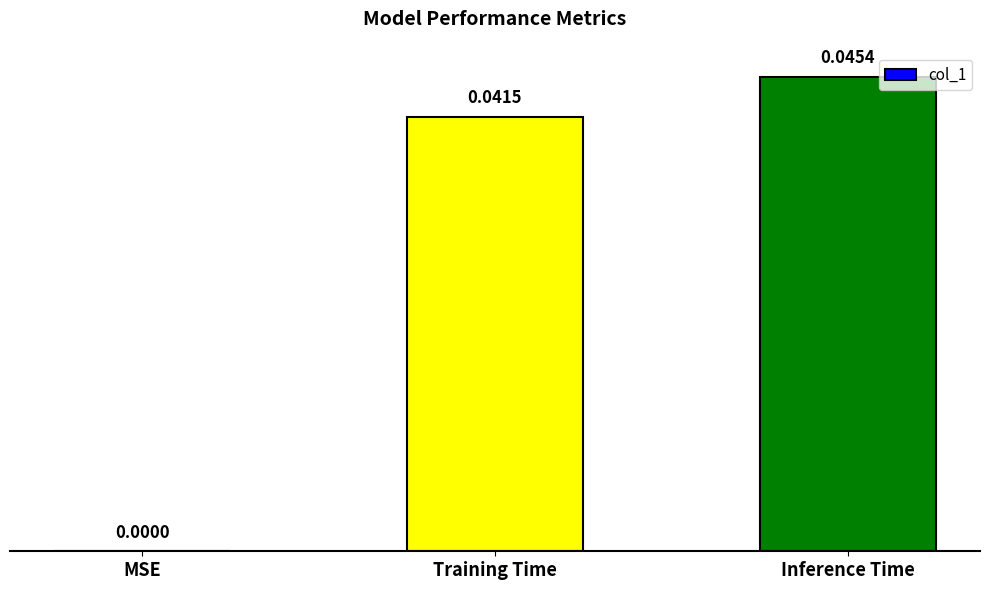

What is the sum of the values at Training Time and Inference Time?

0.1